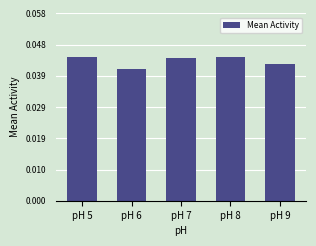

What is the sum of all values?

0.2